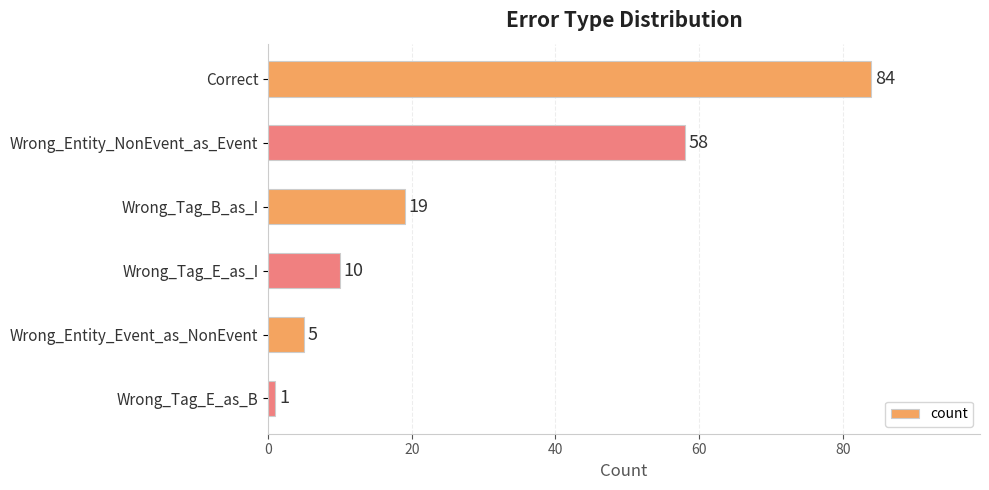

What is the change in value from Correct to Wrong_Tag_E_as_I?

-74